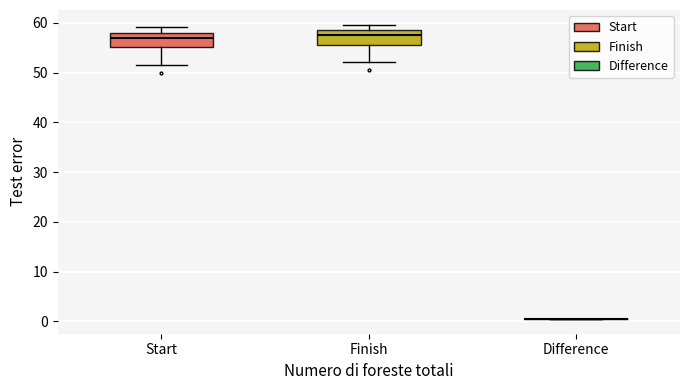

Reading left to right, read every box against the y-axis: the position of its median line, the range the box covers, and the ends of its whiskers. The values are not printed on the chart, so give them approximately, as read against the axis.

Start: median 57, box 55 to 58, whiskers 52 to 59
Finish: median 58, box 56 to 59, whiskers 52 to 60
Difference: box collapsed to a line at 1, whiskers 1 to 1